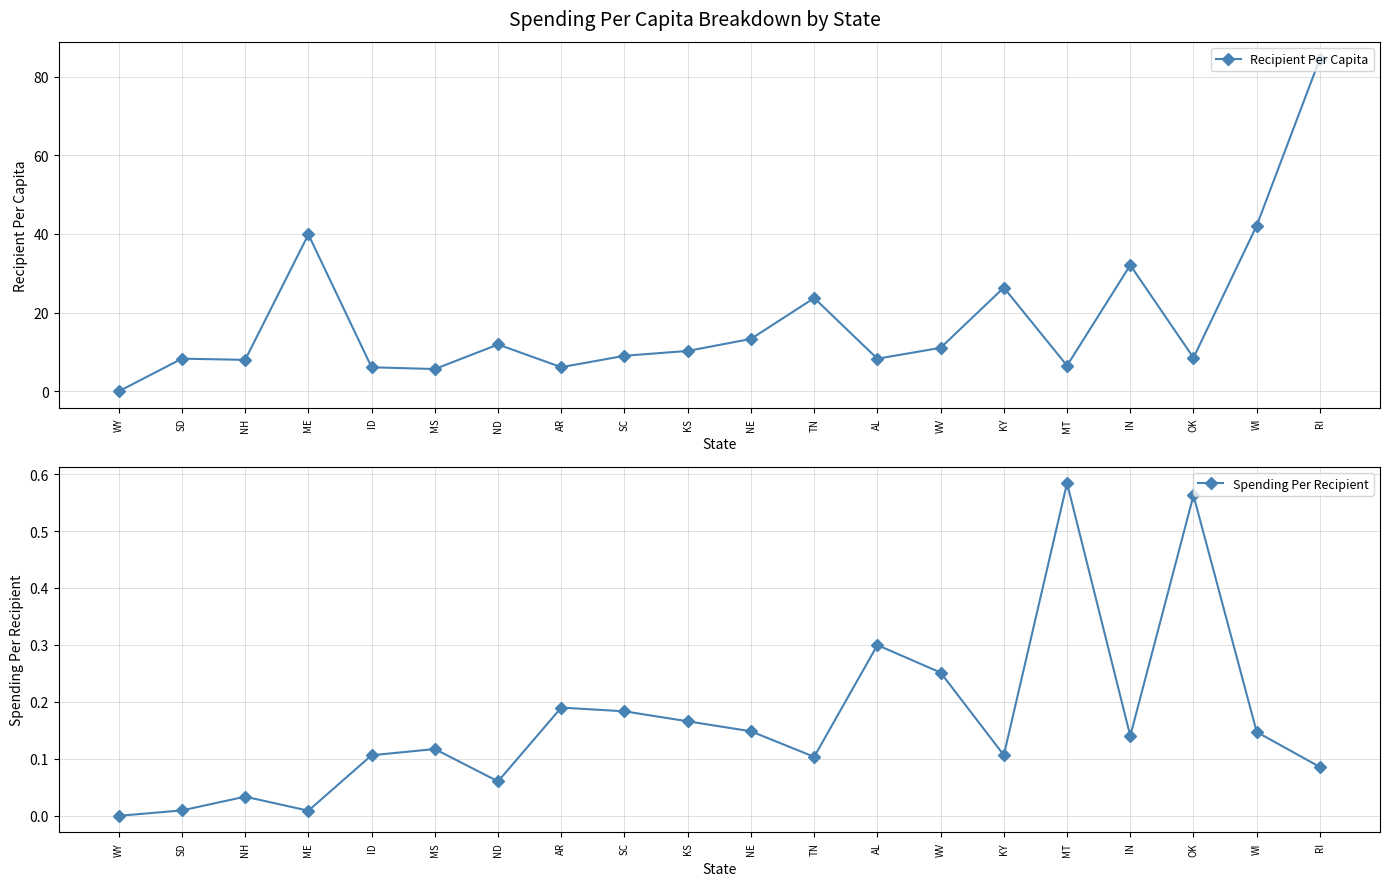

How many values in the Spending Per Recipient series exceed 0?

19